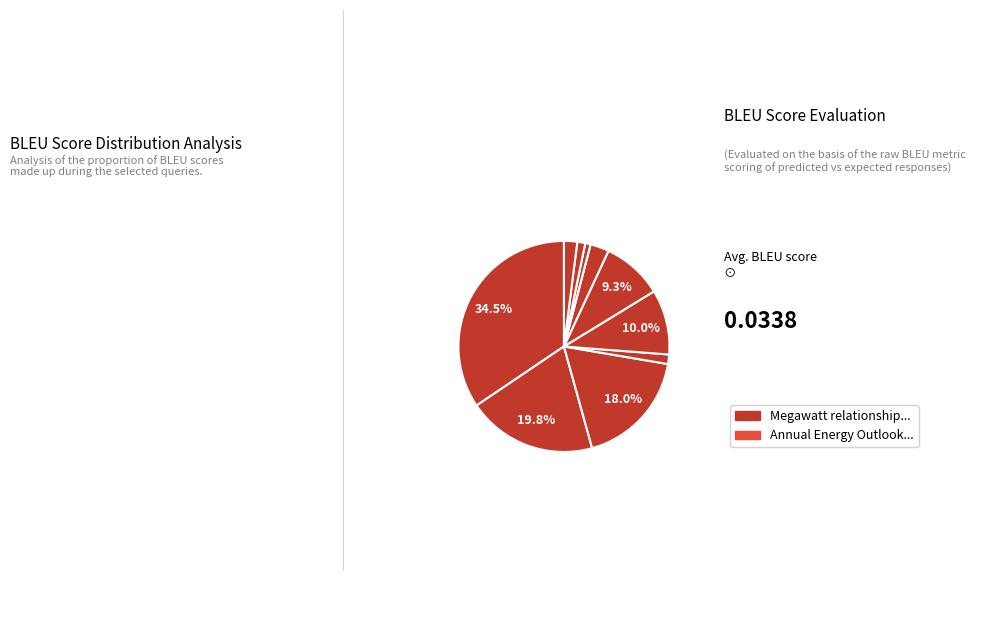

To the nearest percent, what is the average slice percentage?

9%